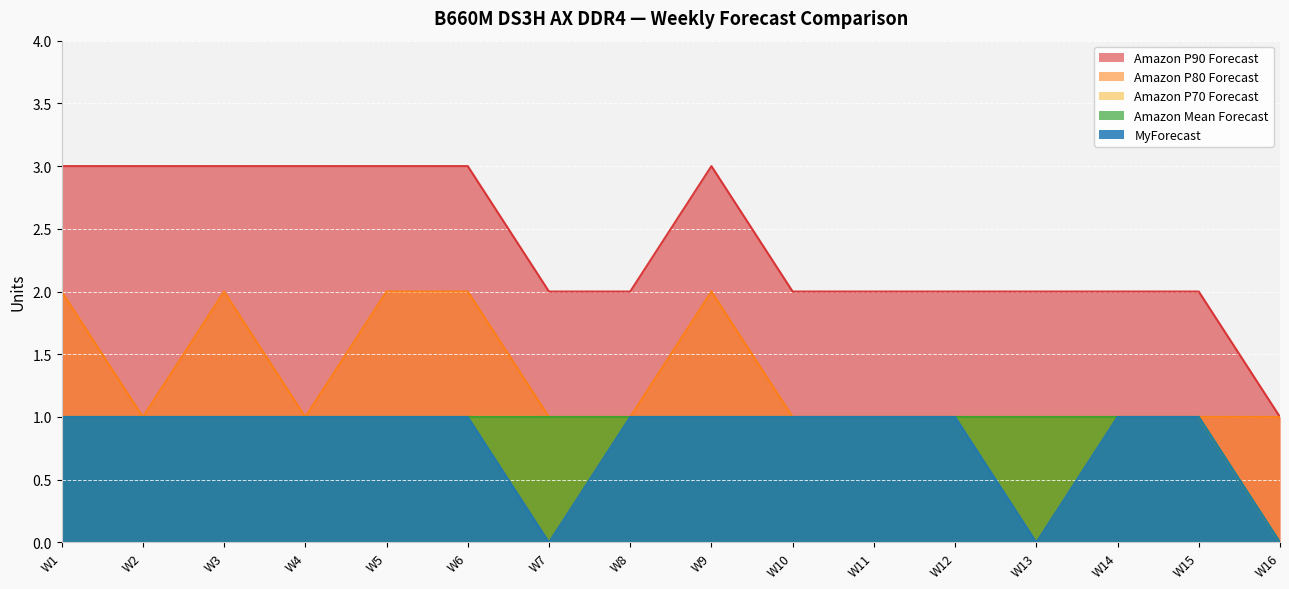

Where is Amazon P80 Forecast nearest to the value 1?

W2